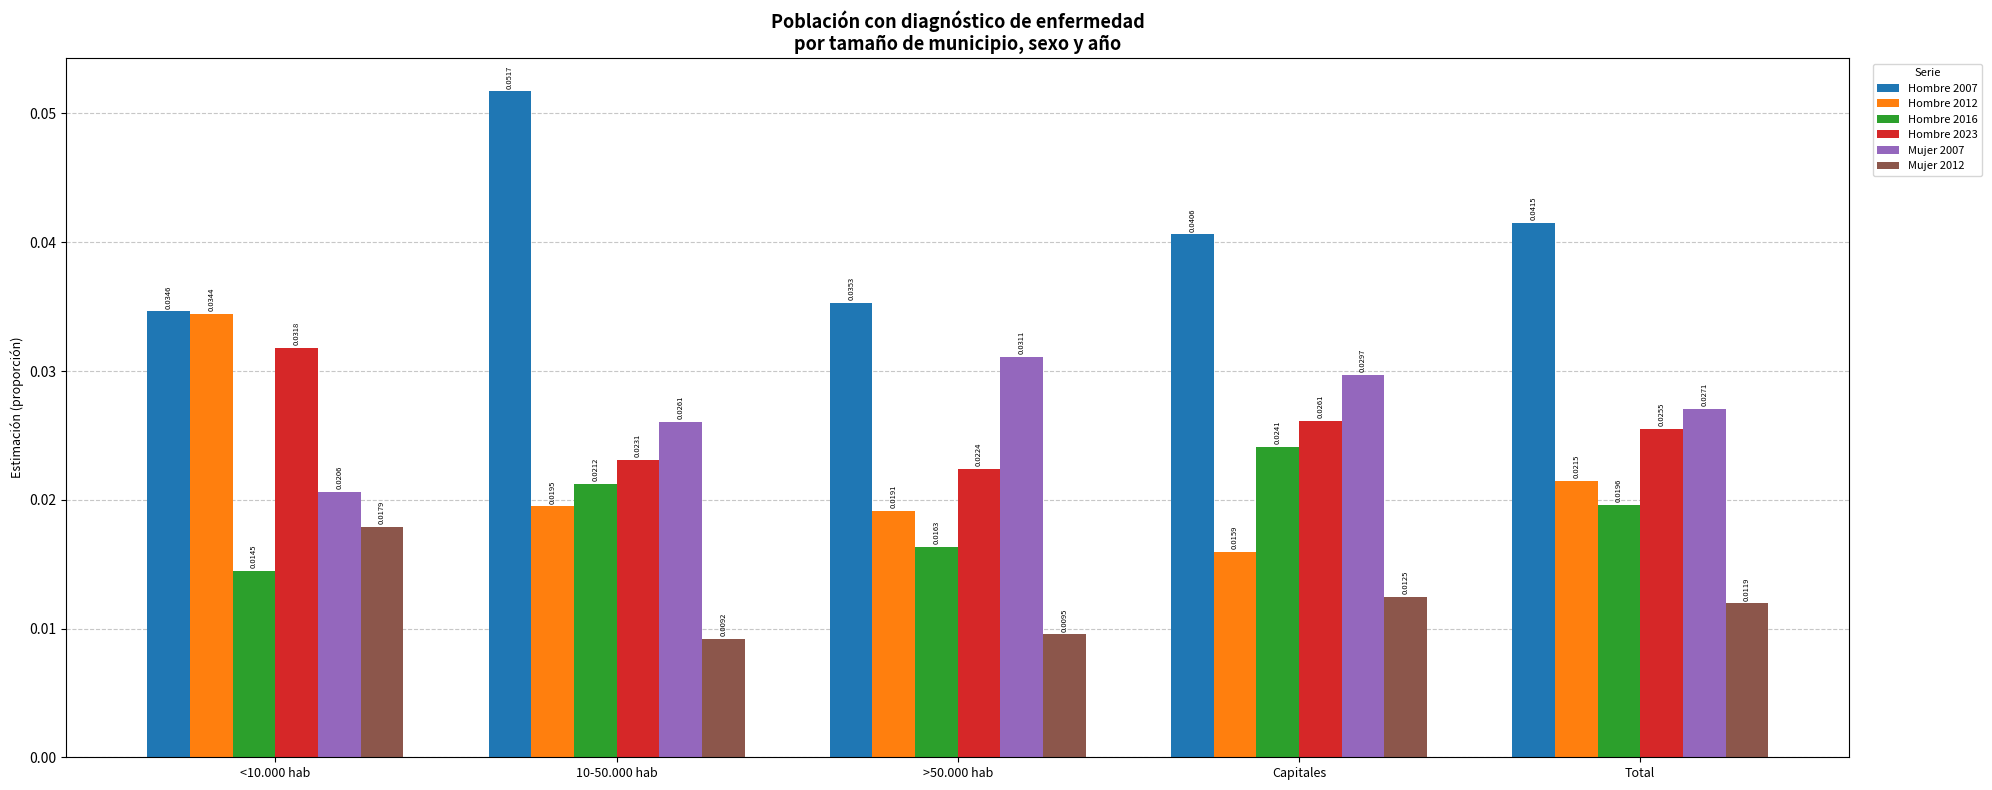

How many Hombre 2012 values are between 0 and 1?

5